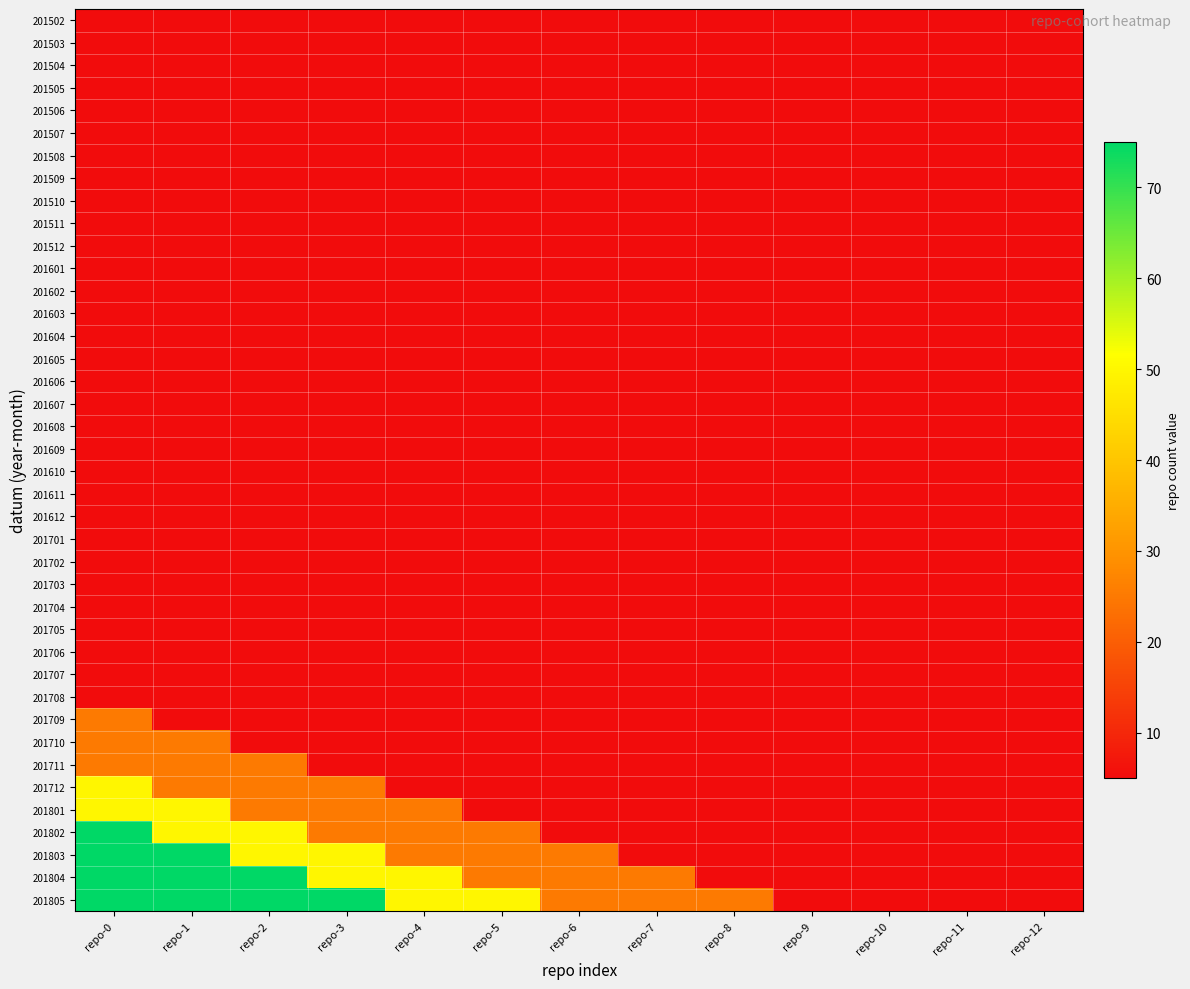

Reading right to left, what are all the values shown in this chart?

201502: repo-12=5	repo-11=5	repo-10=5	repo-9=5	repo-8=5	repo-7=5	repo-6=5	repo-5=5	repo-4=5	repo-3=5	repo-2=5	repo-1=5	repo-0=5
201503: repo-12=5	repo-11=5	repo-10=5	repo-9=5	repo-8=5	repo-7=5	repo-6=5	repo-5=5	repo-4=5	repo-3=5	repo-2=5	repo-1=5	repo-0=5
201504: repo-12=5	repo-11=5	repo-10=5	repo-9=5	repo-8=5	repo-7=5	repo-6=5	repo-5=5	repo-4=5	repo-3=5	repo-2=5	repo-1=5	repo-0=5
201505: repo-12=5	repo-11=5	repo-10=5	repo-9=5	repo-8=5	repo-7=5	repo-6=5	repo-5=5	repo-4=5	repo-3=5	repo-2=5	repo-1=5	repo-0=5
201506: repo-12=5	repo-11=5	repo-10=5	repo-9=5	repo-8=5	repo-7=5	repo-6=5	repo-5=5	repo-4=5	repo-3=5	repo-2=5	repo-1=5	repo-0=5
201507: repo-12=5	repo-11=5	repo-10=5	repo-9=5	repo-8=5	repo-7=5	repo-6=5	repo-5=5	repo-4=5	repo-3=5	repo-2=5	repo-1=5	repo-0=5
201508: repo-12=5	repo-11=5	repo-10=5	repo-9=5	repo-8=5	repo-7=5	repo-6=5	repo-5=5	repo-4=5	repo-3=5	repo-2=5	repo-1=5	repo-0=5
201509: repo-12=5	repo-11=5	repo-10=5	repo-9=5	repo-8=5	repo-7=5	repo-6=5	repo-5=5	repo-4=5	repo-3=5	repo-2=5	repo-1=5	repo-0=5
201510: repo-12=5	repo-11=5	repo-10=5	repo-9=5	repo-8=5	repo-7=5	repo-6=5	repo-5=5	repo-4=5	repo-3=5	repo-2=5	repo-1=5	repo-0=5
201511: repo-12=5	repo-11=5	repo-10=5	repo-9=5	repo-8=5	repo-7=5	repo-6=5	repo-5=5	repo-4=5	repo-3=5	repo-2=5	repo-1=5	repo-0=5
201512: repo-12=5	repo-11=5	repo-10=5	repo-9=5	repo-8=5	repo-7=5	repo-6=5	repo-5=5	repo-4=5	repo-3=5	repo-2=5	repo-1=5	repo-0=5
201601: repo-12=5	repo-11=5	repo-10=5	repo-9=5	repo-8=5	repo-7=5	repo-6=5	repo-5=5	repo-4=5	repo-3=5	repo-2=5	repo-1=5	repo-0=5
201602: repo-12=5	repo-11=5	repo-10=5	repo-9=5	repo-8=5	repo-7=5	repo-6=5	repo-5=5	repo-4=5	repo-3=5	repo-2=5	repo-1=5	repo-0=5
201603: repo-12=5	repo-11=5	repo-10=5	repo-9=5	repo-8=5	repo-7=5	repo-6=5	repo-5=5	repo-4=5	repo-3=5	repo-2=5	repo-1=5	repo-0=5
201604: repo-12=5	repo-11=5	repo-10=5	repo-9=5	repo-8=5	repo-7=5	repo-6=5	repo-5=5	repo-4=5	repo-3=5	repo-2=5	repo-1=5	repo-0=5
201605: repo-12=5	repo-11=5	repo-10=5	repo-9=5	repo-8=5	repo-7=5	repo-6=5	repo-5=5	repo-4=5	repo-3=5	repo-2=5	repo-1=5	repo-0=5
201606: repo-12=5	repo-11=5	repo-10=5	repo-9=5	repo-8=5	repo-7=5	repo-6=5	repo-5=5	repo-4=5	repo-3=5	repo-2=5	repo-1=5	repo-0=5
201607: repo-12=5	repo-11=5	repo-10=5	repo-9=5	repo-8=5	repo-7=5	repo-6=5	repo-5=5	repo-4=5	repo-3=5	repo-2=5	repo-1=5	repo-0=5
201608: repo-12=5	repo-11=5	repo-10=5	repo-9=5	repo-8=5	repo-7=5	repo-6=5	repo-5=5	repo-4=5	repo-3=5	repo-2=5	repo-1=5	repo-0=5
201609: repo-12=5	repo-11=5	repo-10=5	repo-9=5	repo-8=5	repo-7=5	repo-6=5	repo-5=5	repo-4=5	repo-3=5	repo-2=5	repo-1=5	repo-0=5
201610: repo-12=5	repo-11=5	repo-10=5	repo-9=5	repo-8=5	repo-7=5	repo-6=5	repo-5=5	repo-4=5	repo-3=5	repo-2=5	repo-1=5	repo-0=5
201611: repo-12=5	repo-11=5	repo-10=5	repo-9=5	repo-8=5	repo-7=5	repo-6=5	repo-5=5	repo-4=5	repo-3=5	repo-2=5	repo-1=5	repo-0=5
201612: repo-12=5	repo-11=5	repo-10=5	repo-9=5	repo-8=5	repo-7=5	repo-6=5	repo-5=5	repo-4=5	repo-3=5	repo-2=5	repo-1=5	repo-0=5
201701: repo-12=5	repo-11=5	repo-10=5	repo-9=5	repo-8=5	repo-7=5	repo-6=5	repo-5=5	repo-4=5	repo-3=5	repo-2=5	repo-1=5	repo-0=5
201702: repo-12=5	repo-11=5	repo-10=5	repo-9=5	repo-8=5	repo-7=5	repo-6=5	repo-5=5	repo-4=5	repo-3=5	repo-2=5	repo-1=5	repo-0=5
201703: repo-12=5	repo-11=5	repo-10=5	repo-9=5	repo-8=5	repo-7=5	repo-6=5	repo-5=5	repo-4=5	repo-3=5	repo-2=5	repo-1=5	repo-0=5
201704: repo-12=5	repo-11=5	repo-10=5	repo-9=5	repo-8=5	repo-7=5	repo-6=5	repo-5=5	repo-4=5	repo-3=5	repo-2=5	repo-1=5	repo-0=5
201705: repo-12=5	repo-11=5	repo-10=5	repo-9=5	repo-8=5	repo-7=5	repo-6=5	repo-5=5	repo-4=5	repo-3=5	repo-2=5	repo-1=5	repo-0=5
201706: repo-12=5	repo-11=5	repo-10=5	repo-9=5	repo-8=5	repo-7=5	repo-6=5	repo-5=5	repo-4=5	repo-3=5	repo-2=5	repo-1=5	repo-0=5
201707: repo-12=5	repo-11=5	repo-10=5	repo-9=5	repo-8=5	repo-7=5	repo-6=5	repo-5=5	repo-4=5	repo-3=5	repo-2=5	repo-1=5	repo-0=5
201708: repo-12=5	repo-11=5	repo-10=5	repo-9=5	repo-8=5	repo-7=5	repo-6=5	repo-5=5	repo-4=5	repo-3=5	repo-2=5	repo-1=5	repo-0=5
201709: repo-12=5	repo-11=5	repo-10=5	repo-9=5	repo-8=5	repo-7=5	repo-6=5	repo-5=5	repo-4=5	repo-3=5	repo-2=5	repo-1=5	repo-0=25
201710: repo-12=5	repo-11=5	repo-10=5	repo-9=5	repo-8=5	repo-7=5	repo-6=5	repo-5=5	repo-4=5	repo-3=5	repo-2=5	repo-1=25	repo-0=25
201711: repo-12=5	repo-11=5	repo-10=5	repo-9=5	repo-8=5	repo-7=5	repo-6=5	repo-5=5	repo-4=5	repo-3=5	repo-2=25	repo-1=25	repo-0=25
201712: repo-12=5	repo-11=5	repo-10=5	repo-9=5	repo-8=5	repo-7=5	repo-6=5	repo-5=5	repo-4=5	repo-3=25	repo-2=25	repo-1=25	repo-0=50
201801: repo-12=5	repo-11=5	repo-10=5	repo-9=5	repo-8=5	repo-7=5	repo-6=5	repo-5=5	repo-4=25	repo-3=25	repo-2=25	repo-1=50	repo-0=50
201802: repo-12=5	repo-11=5	repo-10=5	repo-9=5	repo-8=5	repo-7=5	repo-6=5	repo-5=25	repo-4=25	repo-3=25	repo-2=50	repo-1=50	repo-0=75
201803: repo-12=5	repo-11=5	repo-10=5	repo-9=5	repo-8=5	repo-7=5	repo-6=25	repo-5=25	repo-4=25	repo-3=50	repo-2=50	repo-1=75	repo-0=75
201804: repo-12=5	repo-11=5	repo-10=5	repo-9=5	repo-8=5	repo-7=25	repo-6=25	repo-5=25	repo-4=50	repo-3=50	repo-2=75	repo-1=75	repo-0=75
201805: repo-12=5	repo-11=5	repo-10=5	repo-9=5	repo-8=25	repo-7=25	repo-6=25	repo-5=50	repo-4=50	repo-3=75	repo-2=75	repo-1=75	repo-0=75